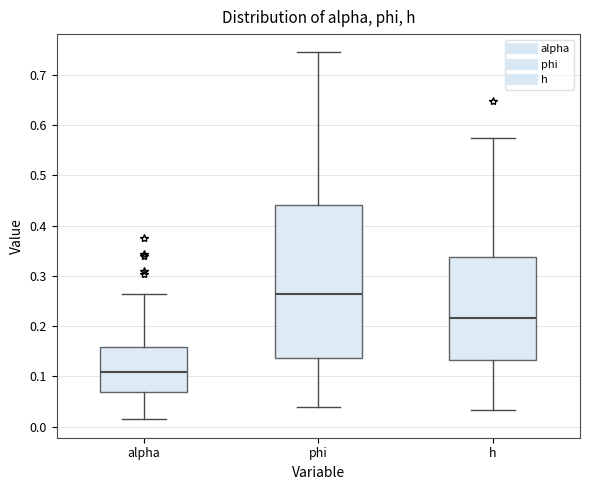

Which box has the lowest median line?

alpha